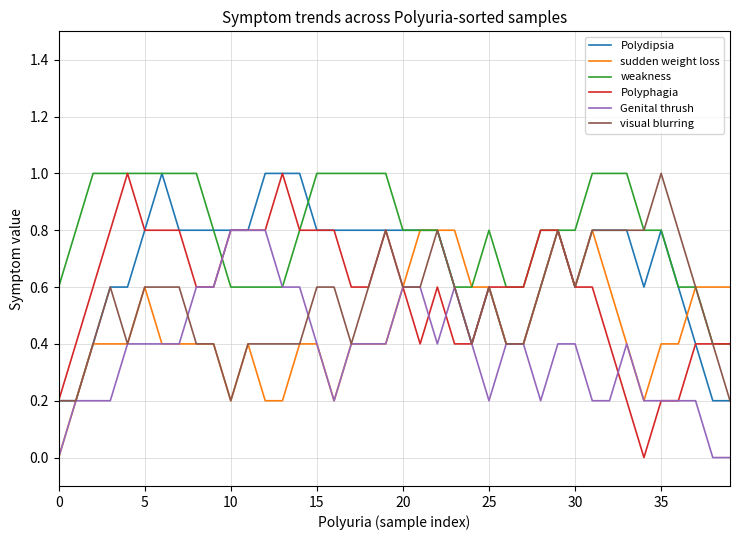

True or false: sudden weight loss has more than 2 points higher than both neighbors.

True